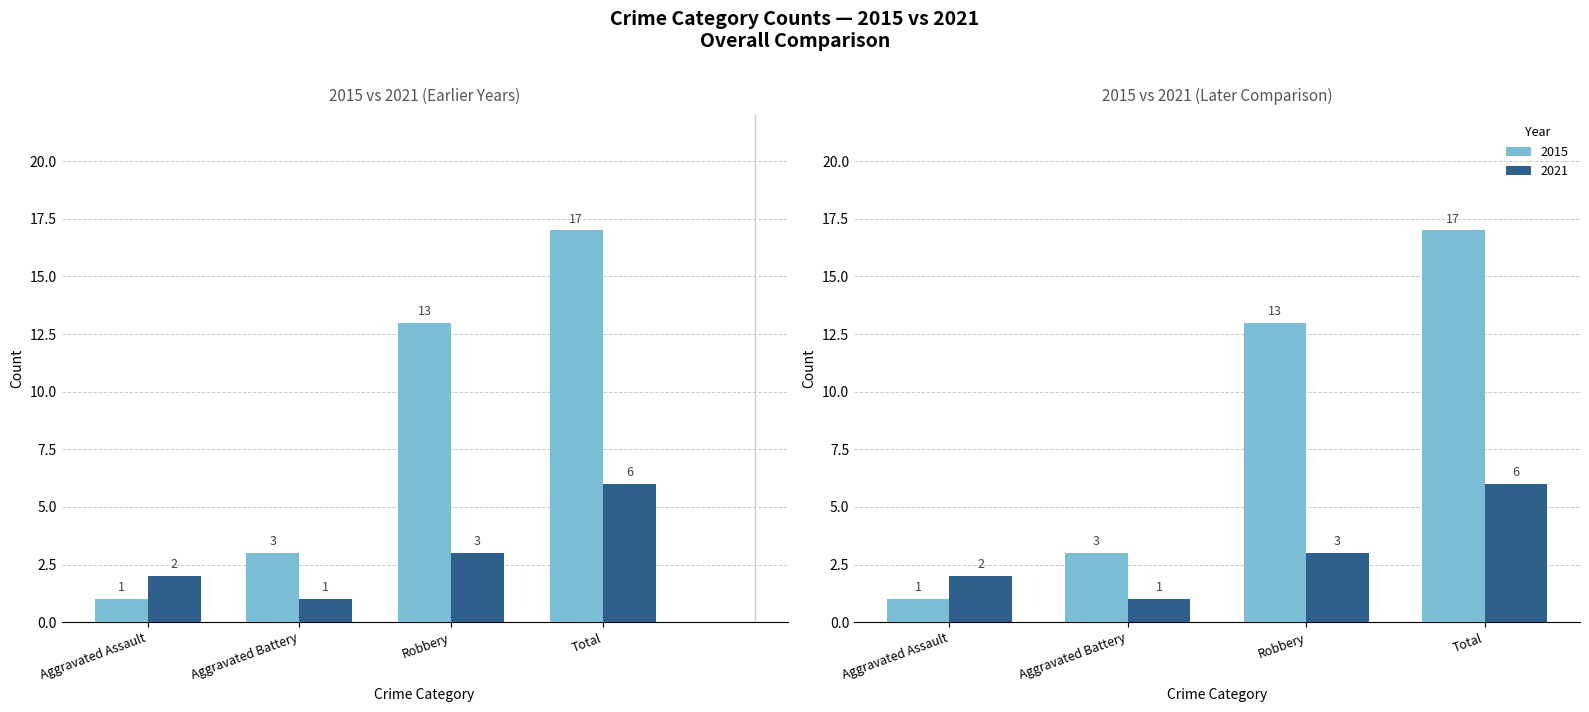

Reading left to right, list all the values displayed in this chart.

2015: Aggravated Assault=1	Aggravated Battery=3	Robbery=13	Total=17
2021: Aggravated Assault=2	Aggravated Battery=1	Robbery=3	Total=6